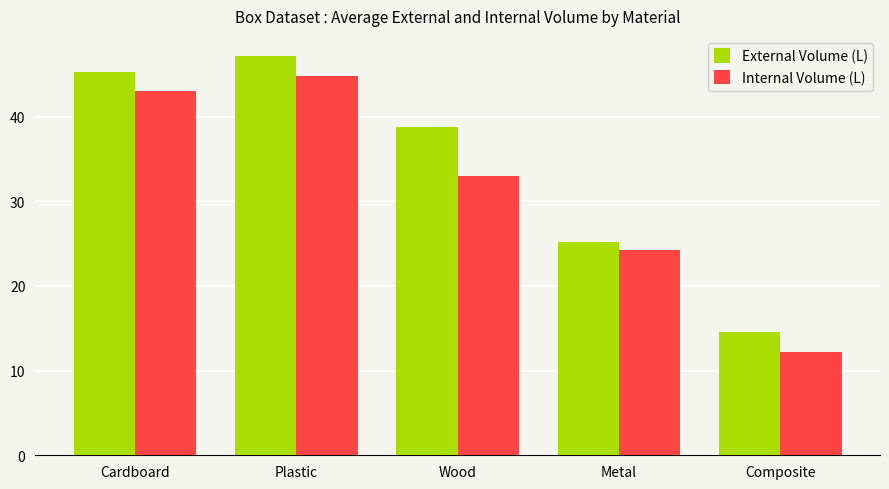

What is the label of the 4th bar from the left?

Metal